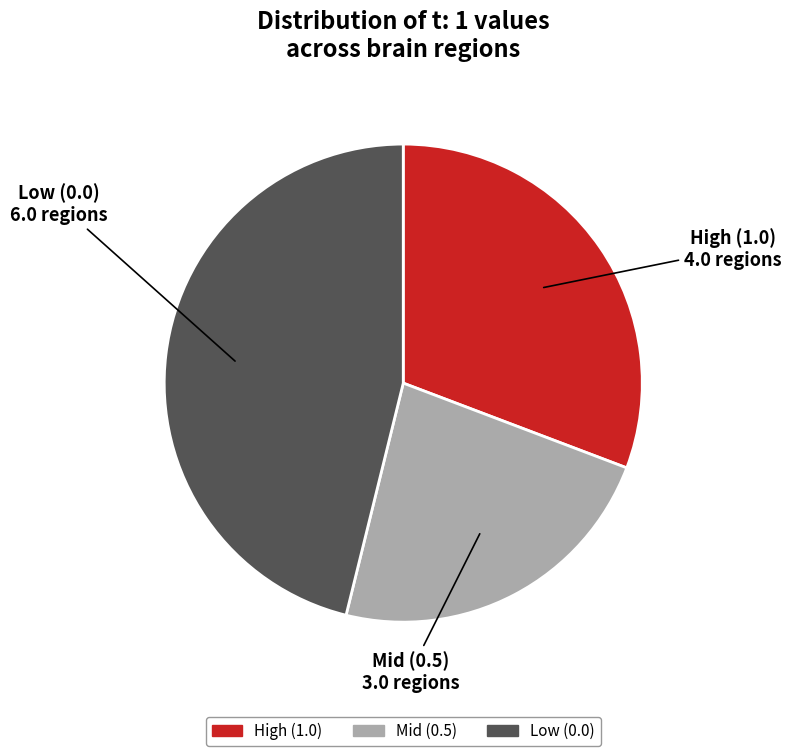

Is there a majority slice in this chart?

No